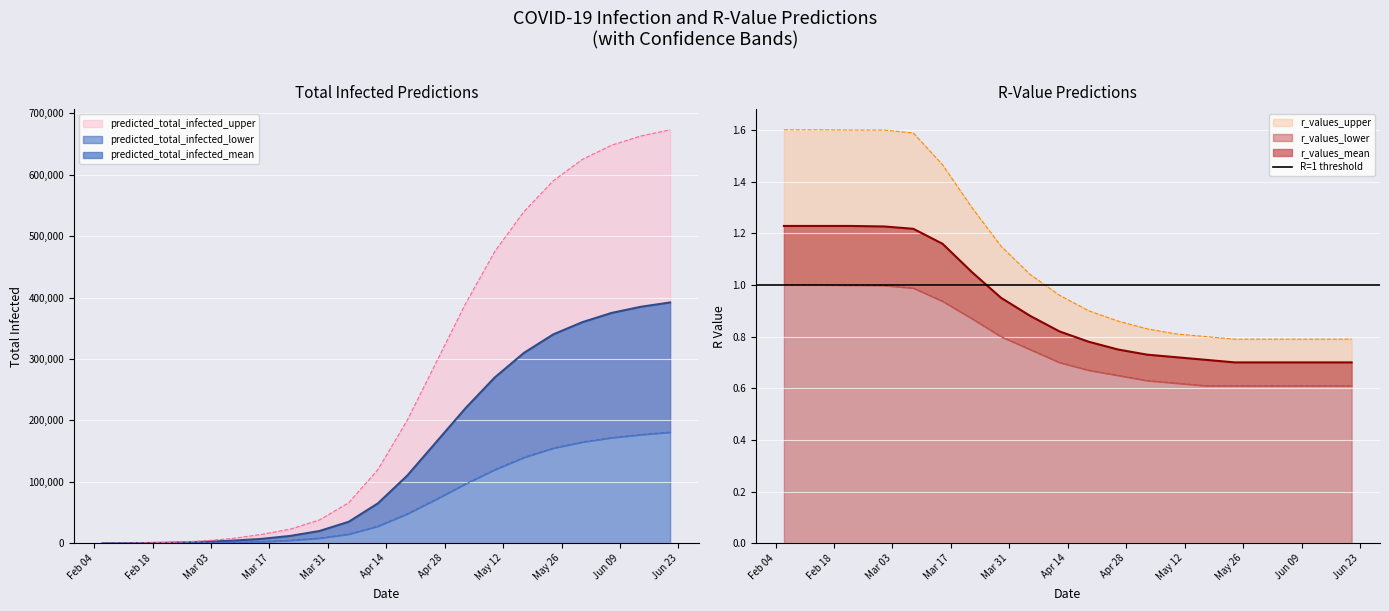

Reading right to left, transcribe all the data shown in this chart.

predicted_total_infected_mean: 2020-06-21=392000.0	2020-06-14=385000.0	2020-06-07=375000.0	2020-05-31=360000.0	2020-05-24=340000.0	2020-05-17=310000.0	2020-05-10=270000.0	2020-05-03=220000.0	2020-04-26=165000.0	2020-04-19=110000.0	2020-04-12=65000.0	2020-04-05=35000.0	2020-03-29=20000.0	2020-03-22=12000.0	2020-03-15=7095.0	2020-03-08=4224.0	2020-03-01=2300.0	2020-02-22=972.0	2020-02-15=351.0	2020-02-06=31.0
predicted_total_infected_lower: 2020-06-21=181000.0	2020-06-14=177000.0	2020-06-07=172000.0	2020-05-31=165000.0	2020-05-24=155000.0	2020-05-17=140000.0	2020-05-10=120000.0	2020-05-03=97000.0	2020-04-26=72000.0	2020-04-19=48000.0	2020-04-12=28000.0	2020-04-05=15000.0	2020-03-29=8500.0	2020-03-22=5000.0	2020-03-15=2734.0	2020-03-08=1872.0	2020-03-01=1137.0	2020-02-22=510.0	2020-02-15=181.0	2020-02-06=16.0
predicted_total_infected_upper: 2020-06-21=673000.0	2020-06-14=663000.0	2020-06-07=648000.0	2020-05-31=625000.0	2020-05-24=590000.0	2020-05-17=540000.0	2020-05-10=475000.0	2020-05-03=390000.0	2020-04-26=295000.0	2020-04-19=200000.0	2020-04-12=120000.0	2020-04-05=66000.0	2020-03-29=38000.0	2020-03-22=23000.0	2020-03-15=14344.0	2020-03-08=7677.0	2020-03-01=3735.0	2020-02-22=1461.0	2020-02-15=527.0	2020-02-06=47.0
r_values_mean: 2020-06-21=0.7	2020-06-14=0.7	2020-06-07=0.7	2020-05-31=0.7	2020-05-24=0.7	2020-05-17=0.7	2020-05-10=0.7	2020-05-03=0.7	2020-04-26=0.8	2020-04-19=0.8	2020-04-12=0.8	2020-04-05=0.9	2020-03-29=0.9	2020-03-22=1.1	2020-03-15=1.2	2020-03-08=1.2	2020-03-01=1.2	2020-02-22=1.2	2020-02-15=1.2	2020-02-06=1.2
r_values_lower: 2020-06-21=0.6	2020-06-14=0.6	2020-06-07=0.6	2020-05-31=0.6	2020-05-24=0.6	2020-05-17=0.6	2020-05-10=0.6	2020-05-03=0.6	2020-04-26=0.7	2020-04-19=0.7	2020-04-12=0.7	2020-04-05=0.8	2020-03-29=0.8	2020-03-22=0.9	2020-03-15=0.9	2020-03-08=1.0	2020-03-01=1.0	2020-02-22=1.0	2020-02-15=1.0	2020-02-06=1.0
r_values_upper: 2020-06-21=0.8	2020-06-14=0.8	2020-06-07=0.8	2020-05-31=0.8	2020-05-24=0.8	2020-05-17=0.8	2020-05-10=0.8	2020-05-03=0.8	2020-04-26=0.9	2020-04-19=0.9	2020-04-12=1.0	2020-04-05=1.0	2020-03-29=1.1	2020-03-22=1.3	2020-03-15=1.5	2020-03-08=1.6	2020-03-01=1.6	2020-02-22=1.6	2020-02-15=1.6	2020-02-06=1.6